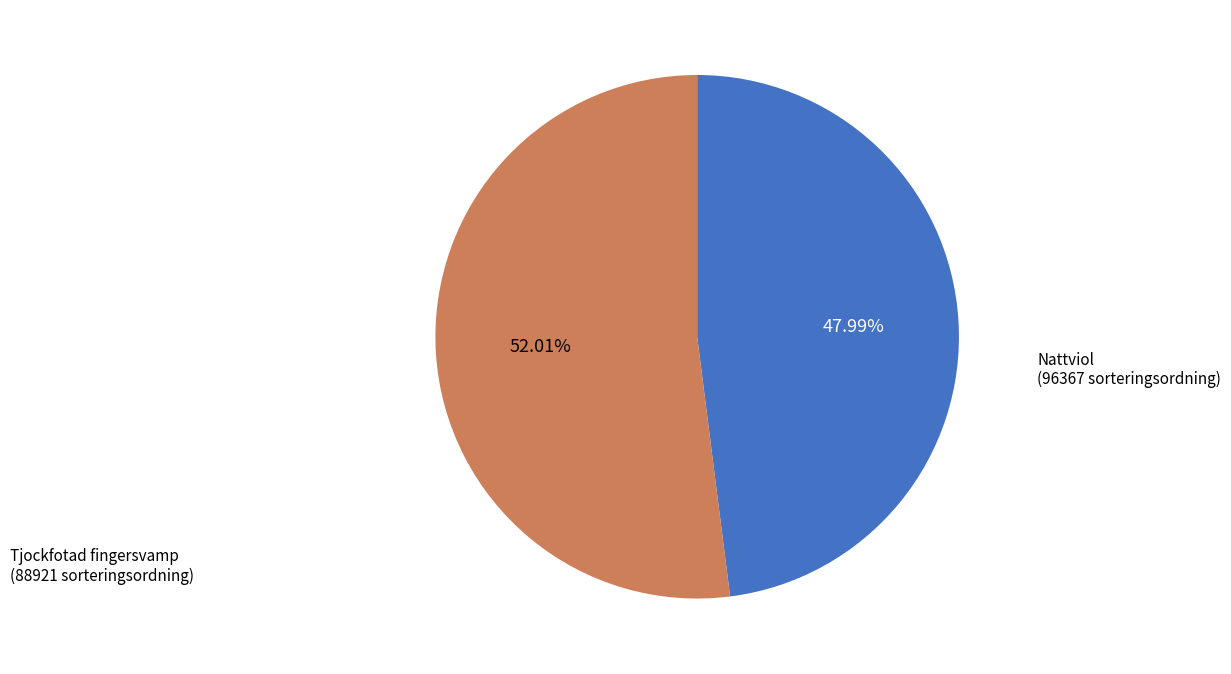

How many slices are in this pie chart?

2